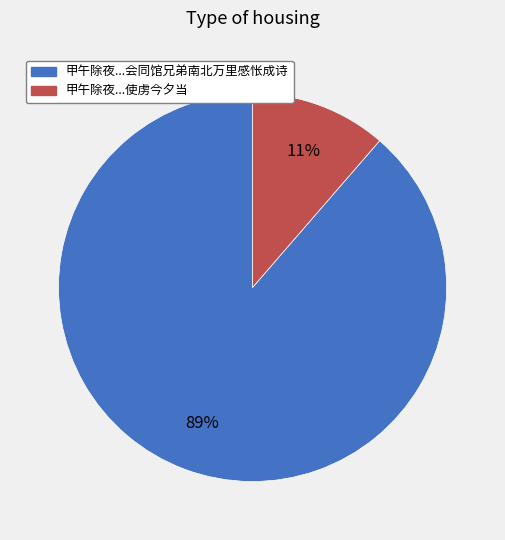

Is there any slice that represents more than half of the pie?

Yes